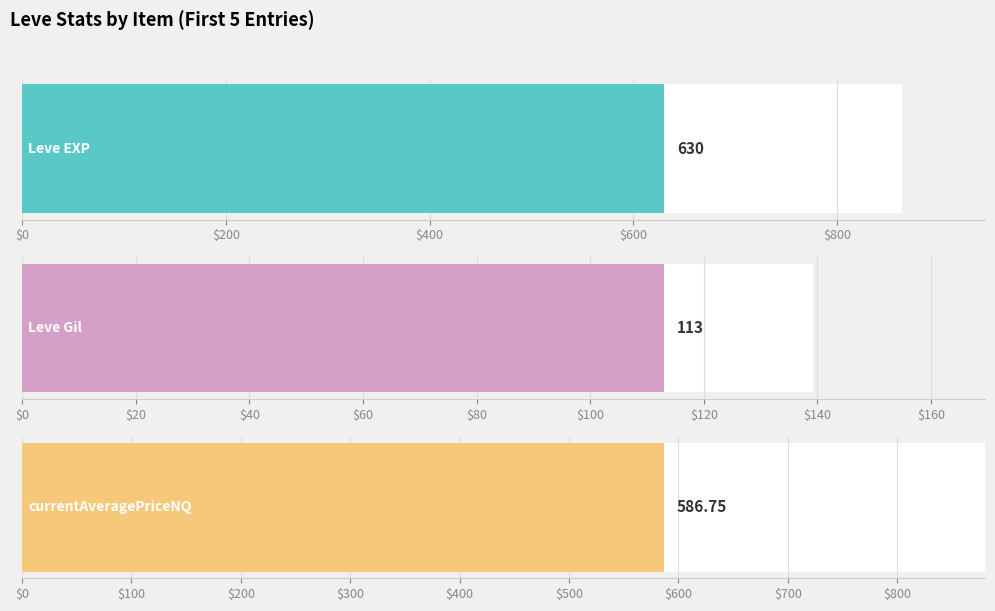

Is the value of Leve EXP at Copper Rings greater than the value of Leve Gil at Fang Earrings?

Yes